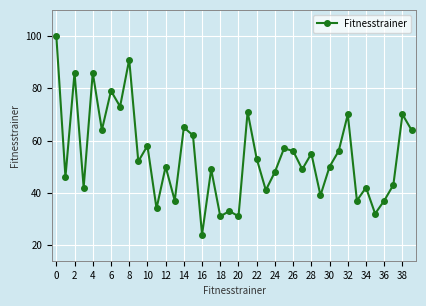

Reading left to right, list all the values displayed in this chart.

100	46	86	42	86	64	79	73	91	52	58	34	50	37	65	62	24	49	31	33	31	71	53	41	48	57	56	49	55	39	50	56	70	37	42	32	37	43	70	64